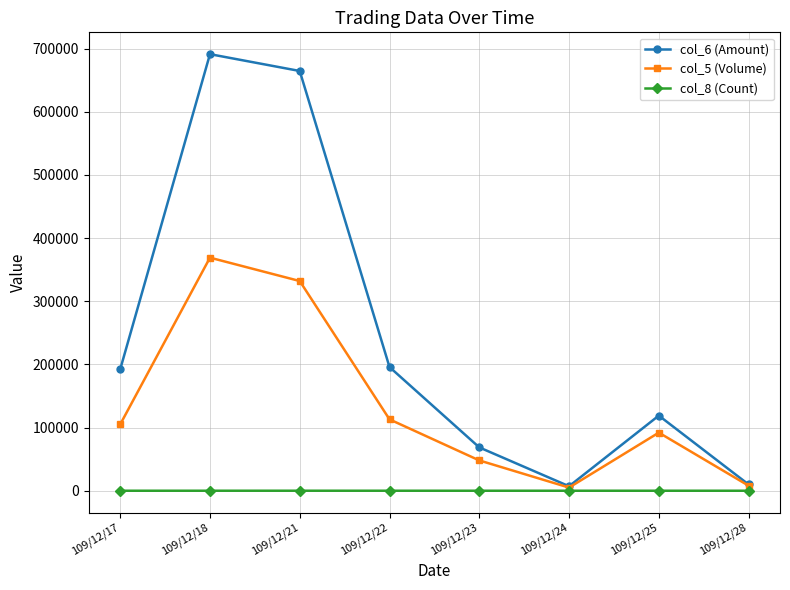

How many data points does each series have?

8